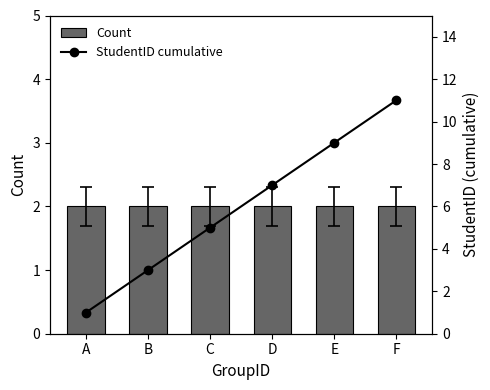

At how many categories does at least one series exceed 3?

4